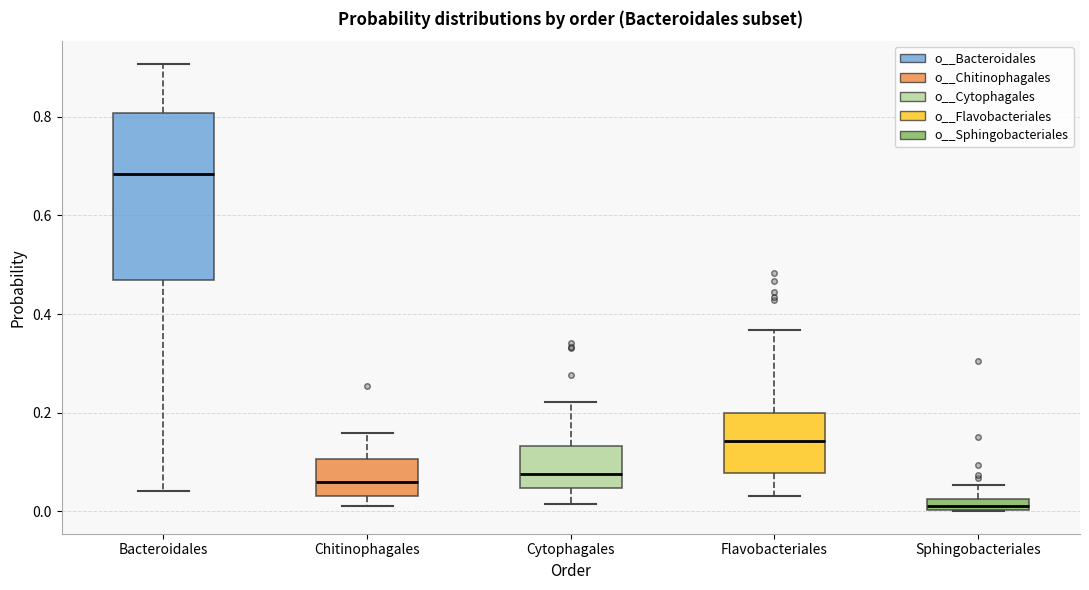

Where does the lower whisker of the box for Cytophagales end on the y-axis? The values are not printed on the chart, so give them approximately, as read against the axis.

0.02